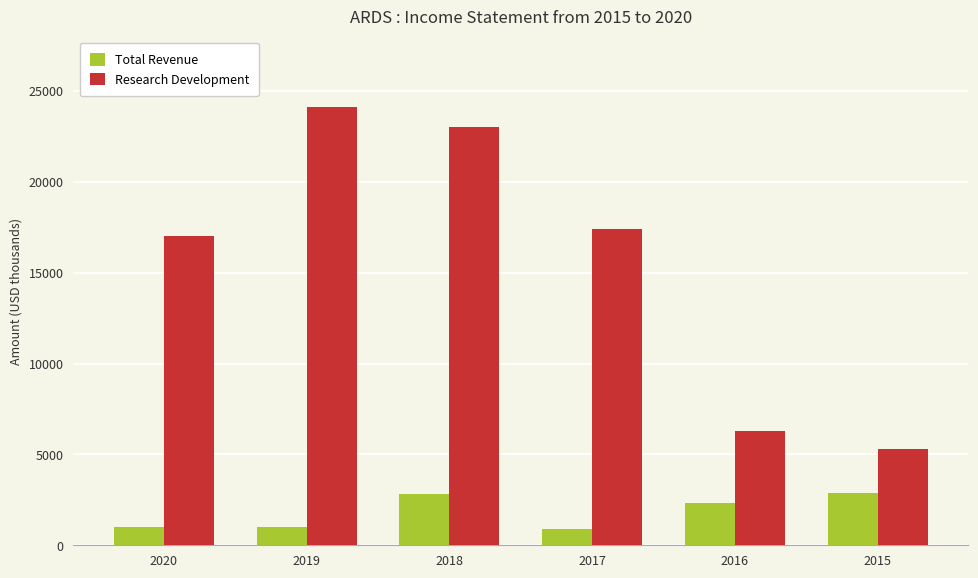

Is the value of Research Development at 2015 greater than the value of Total Revenue at 2015?

Yes